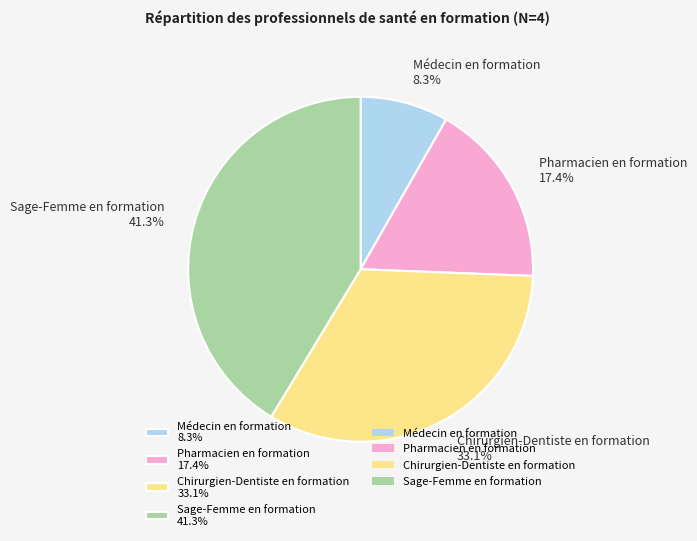

Which slice is the largest?

Sage-Femme en formation